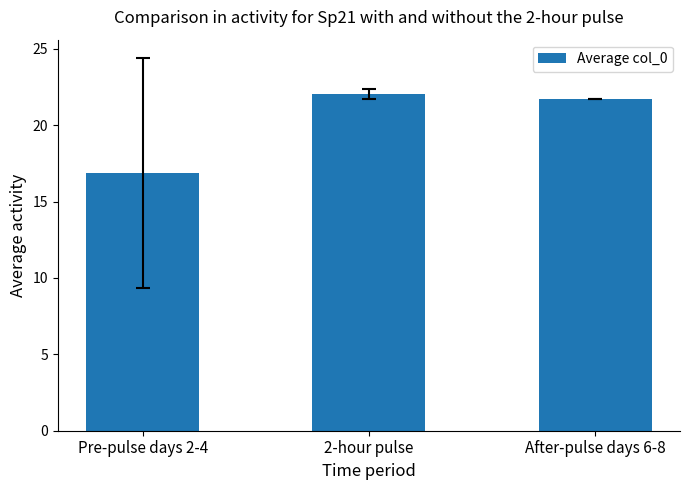

Which label corresponds to the largest value in the chart?

2-hour pulse